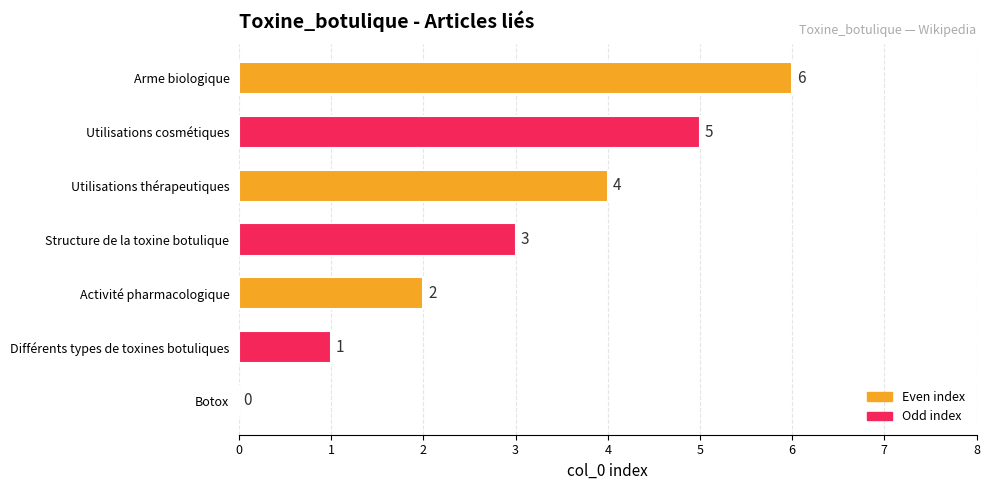

The value at Activité pharmacologique is 3. True or false?

False